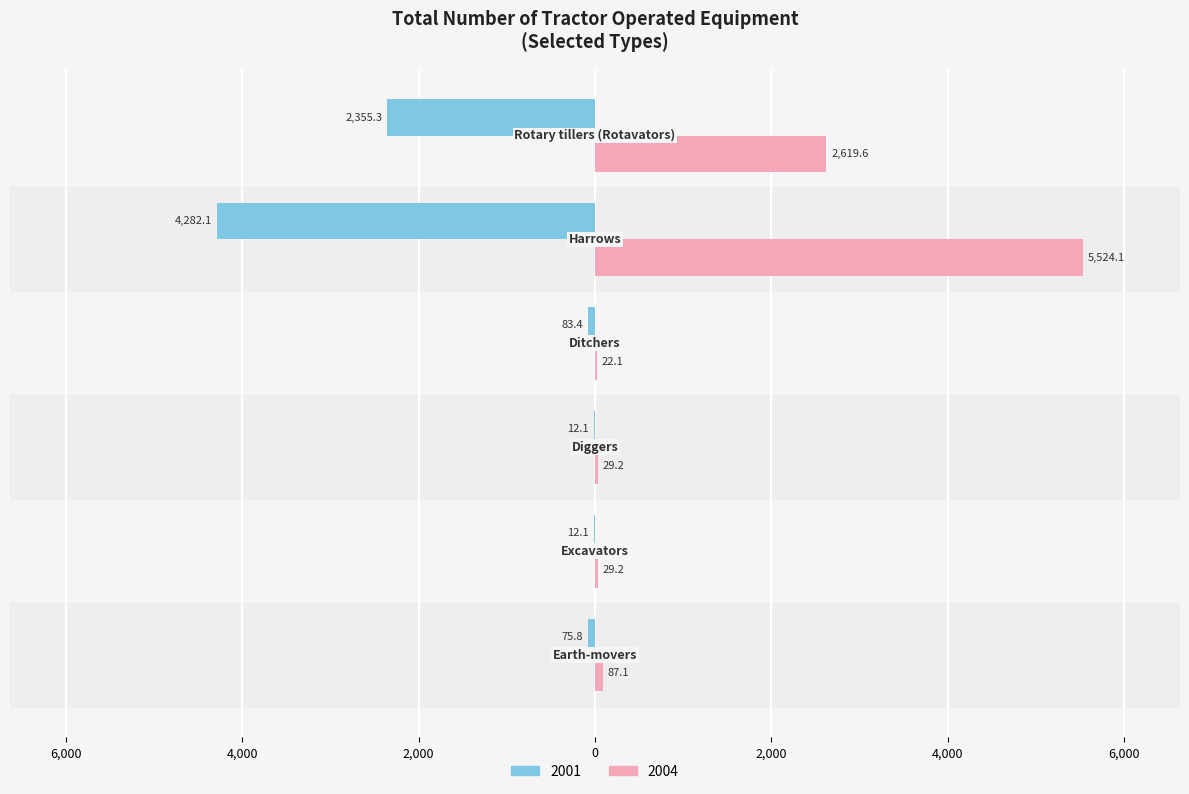

What is the difference between the second highest and second lowest values in the 2001 series?

2343.2